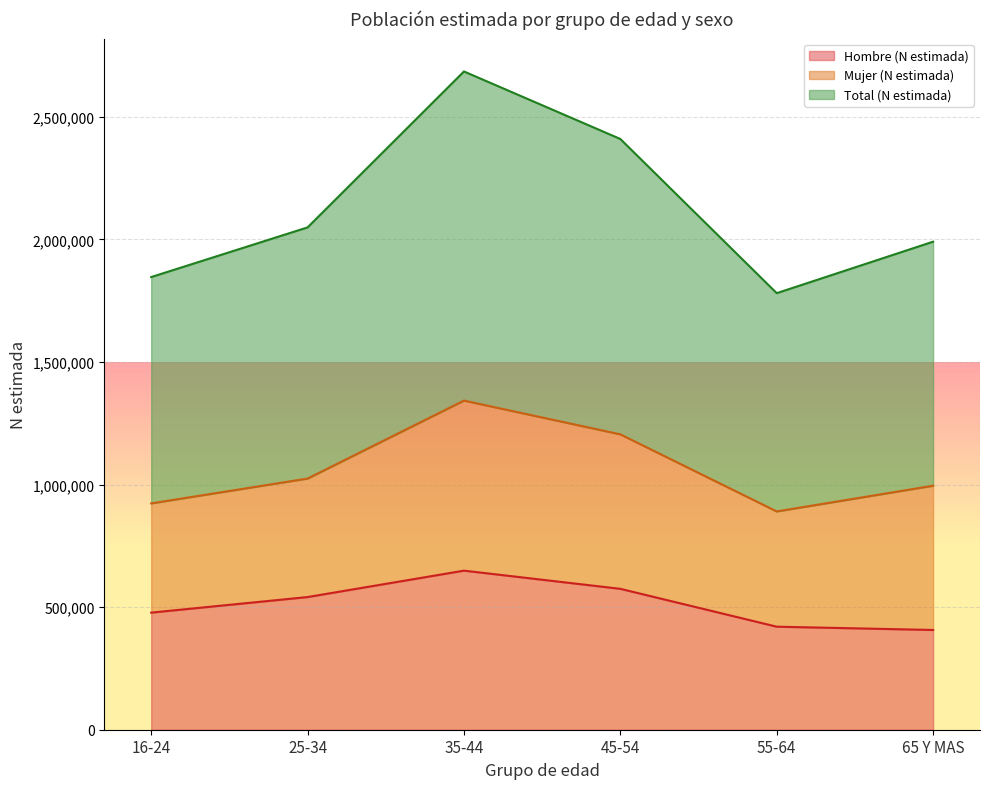

What is the sum of the Total (N estimada) values at 25-34 and 16-24?

3895937